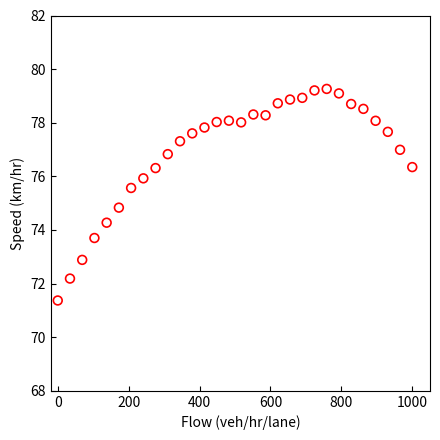

What Y value in the scatter plot is closest to 75?

74.8